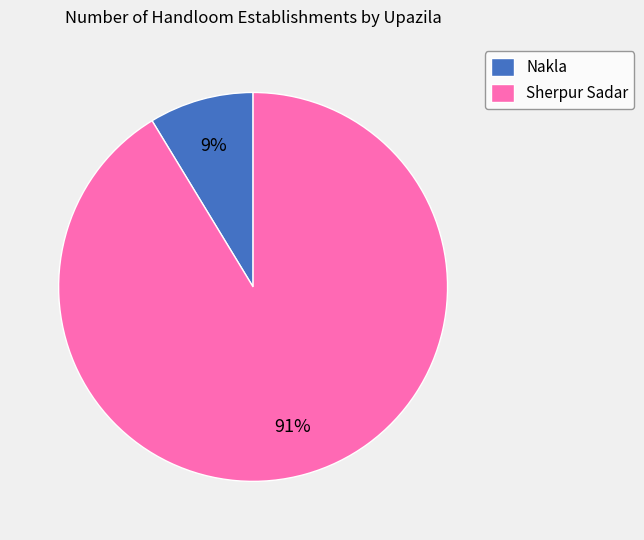

To the nearest percent, what portion does Sherpur Sadar represent?

91%